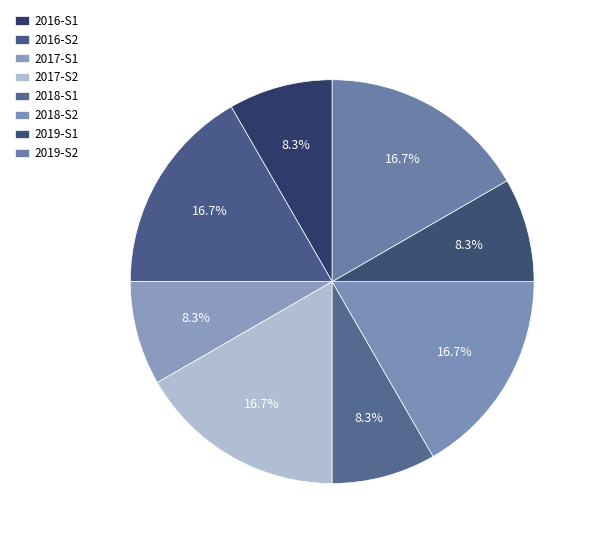

Rank the categories by value from lowest to highest.

2016-1, 2017-1, 2018-1, 2019-1, 2016-2, 2017-2, 2018-2, 2019-2